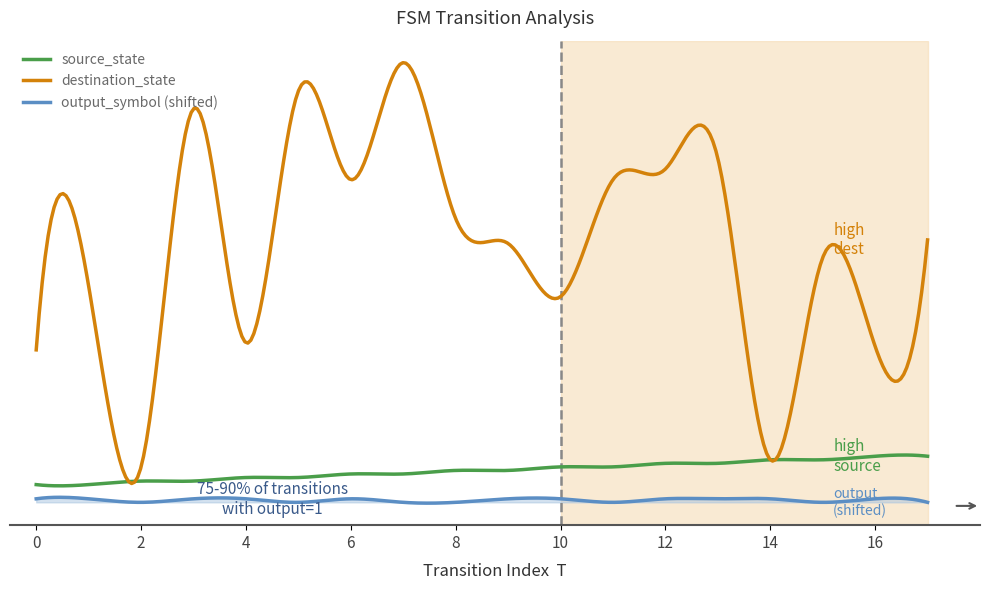

At which category is the sum across all series the highest?

7